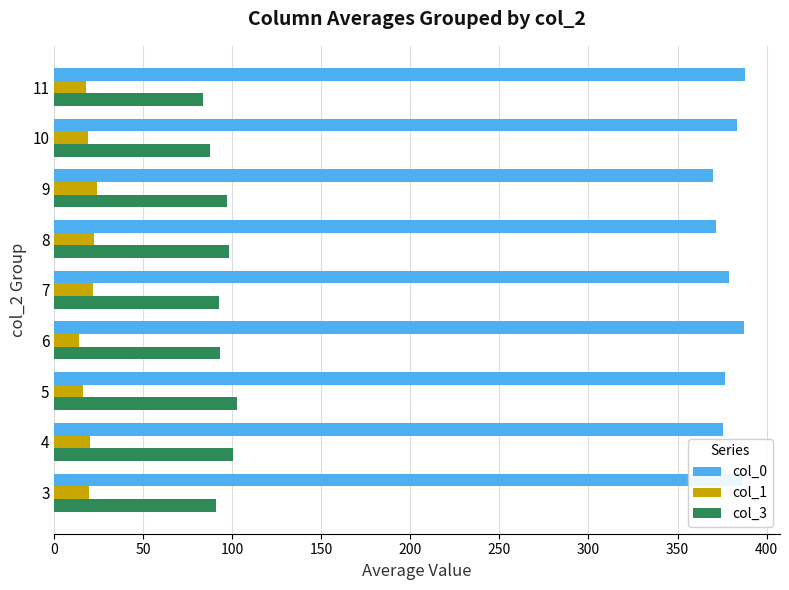

How many distinct data groups are displayed?

3